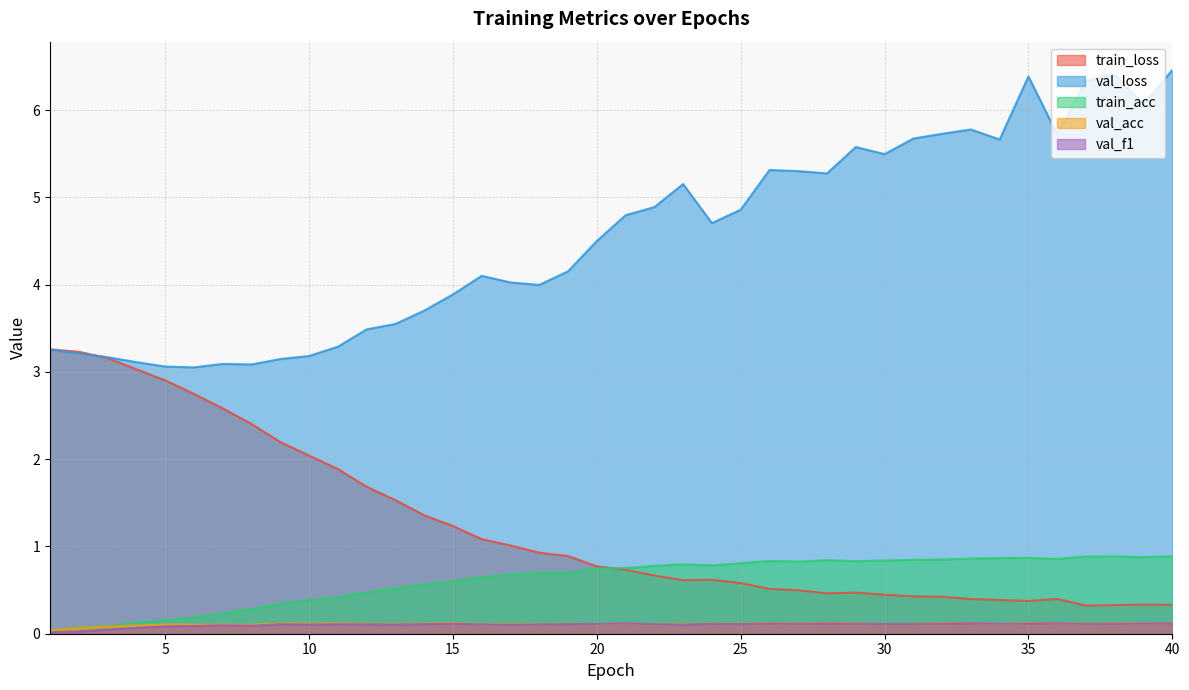

How many lines are shown in the chart?

5